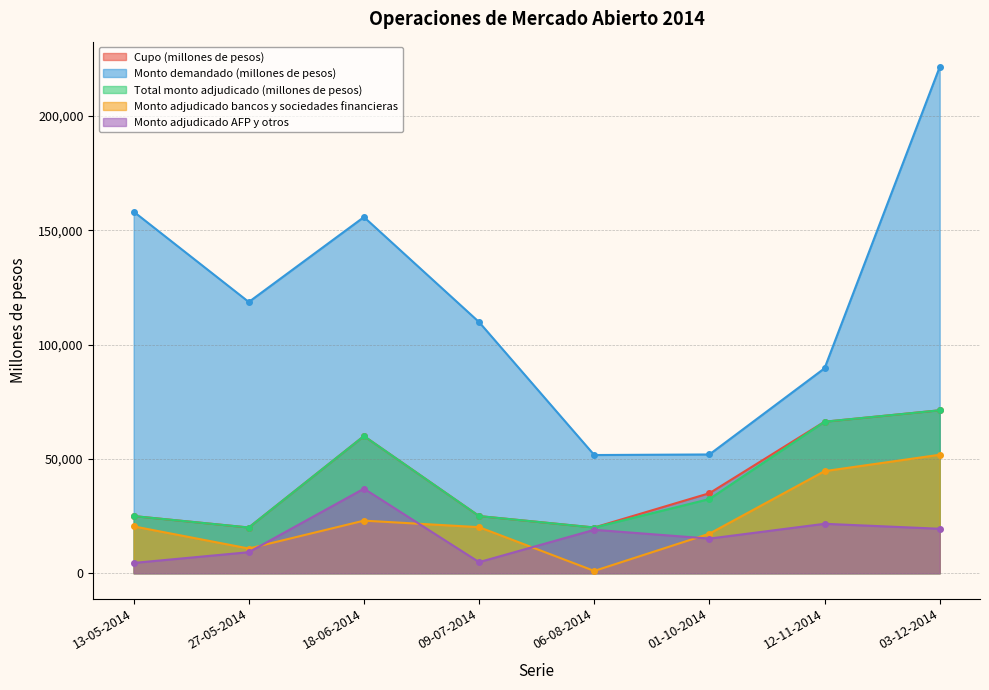

At how many categories does at least one series exceed 17551?

8